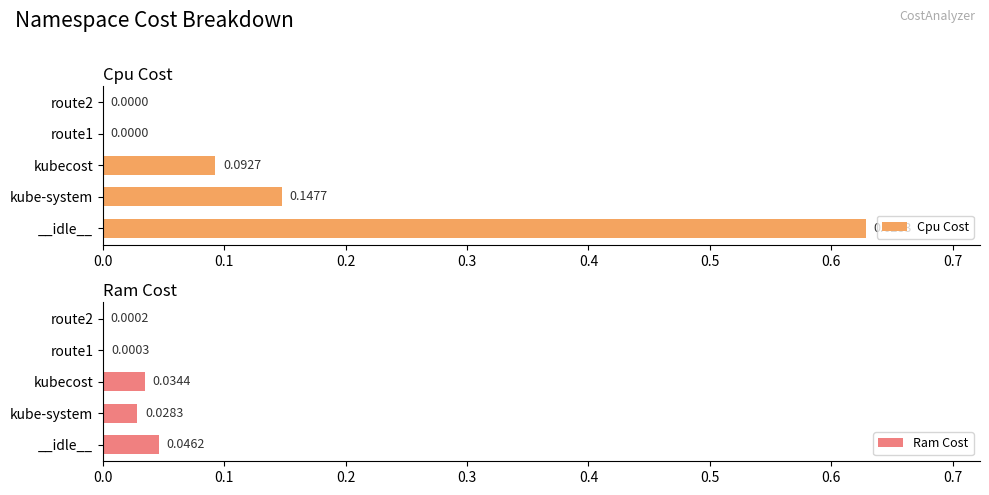

Reading right to left, transcribe all the data shown in this chart.

Cpu Cost: 0.0	0.0	0.1	0.1	0.6
Ram Cost: 0.0	0.0	0.0	0.0	0.0